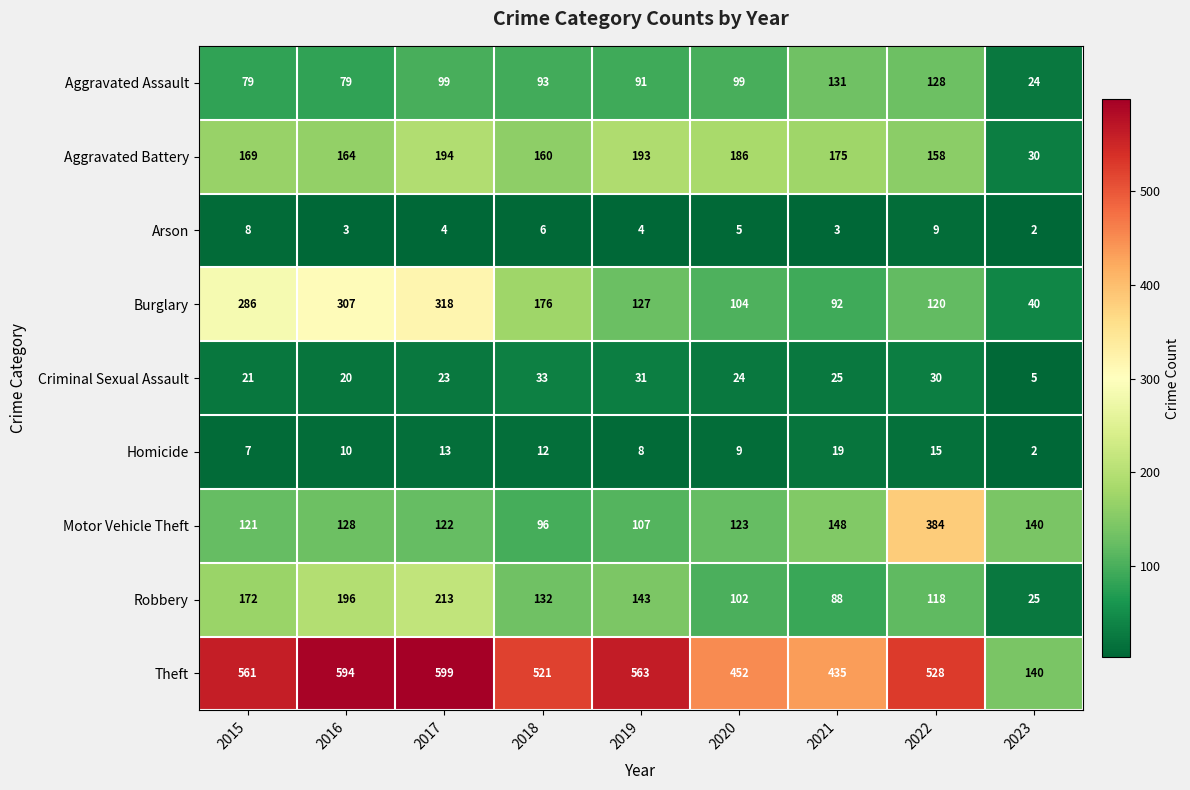

The value of Homicide at 2016 is 16. True or false?

False